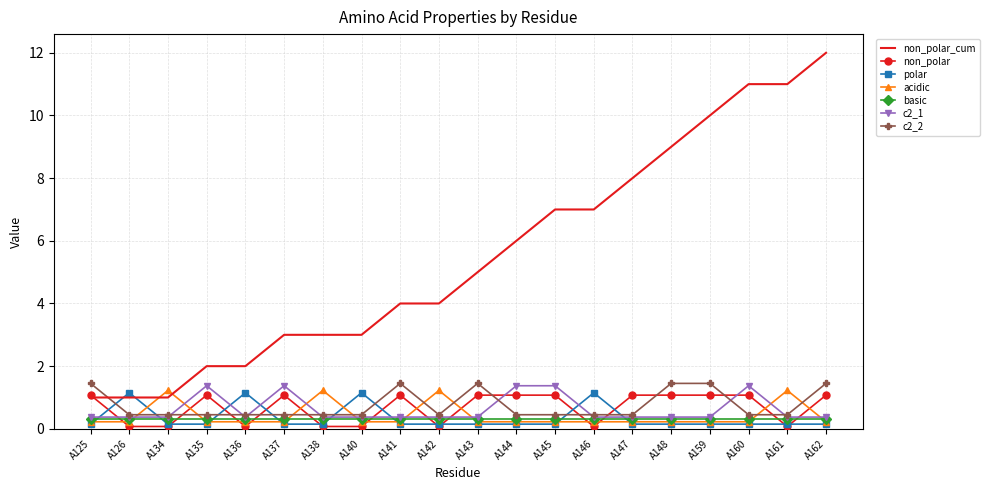

The value of c2_1 at A135 is 1.4. True or false?

True